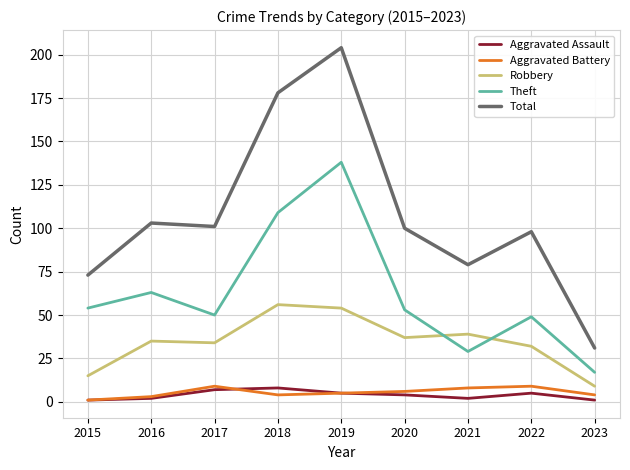

What is the greatest value displayed?

204